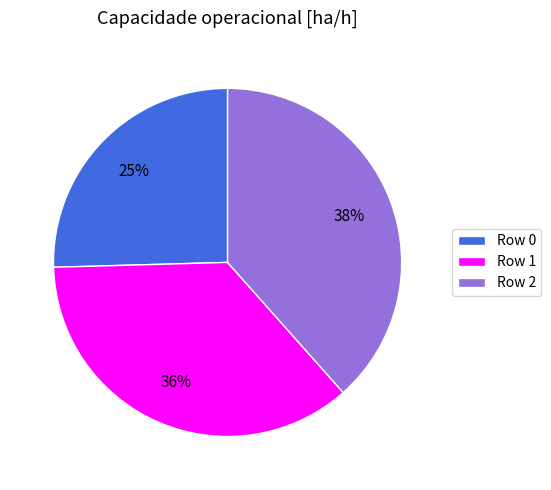

How many segments does this pie chart have?

3